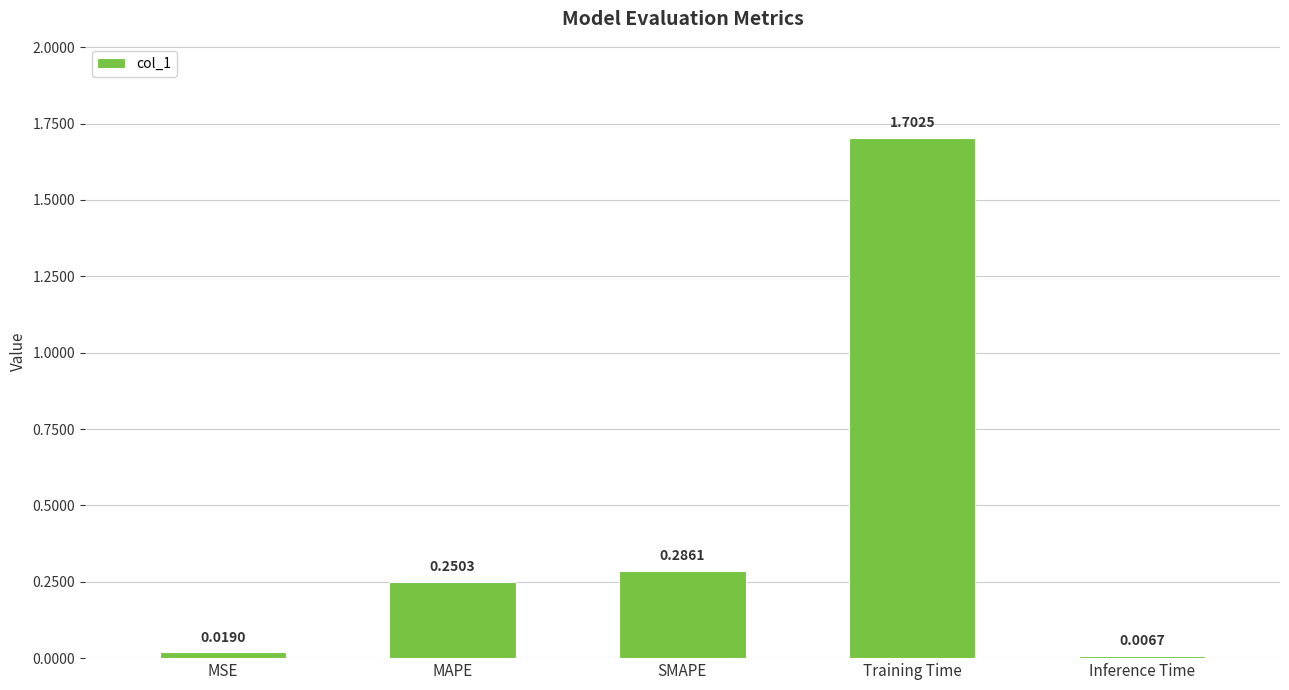

What is the value of the 4th bar from the left?

1.7